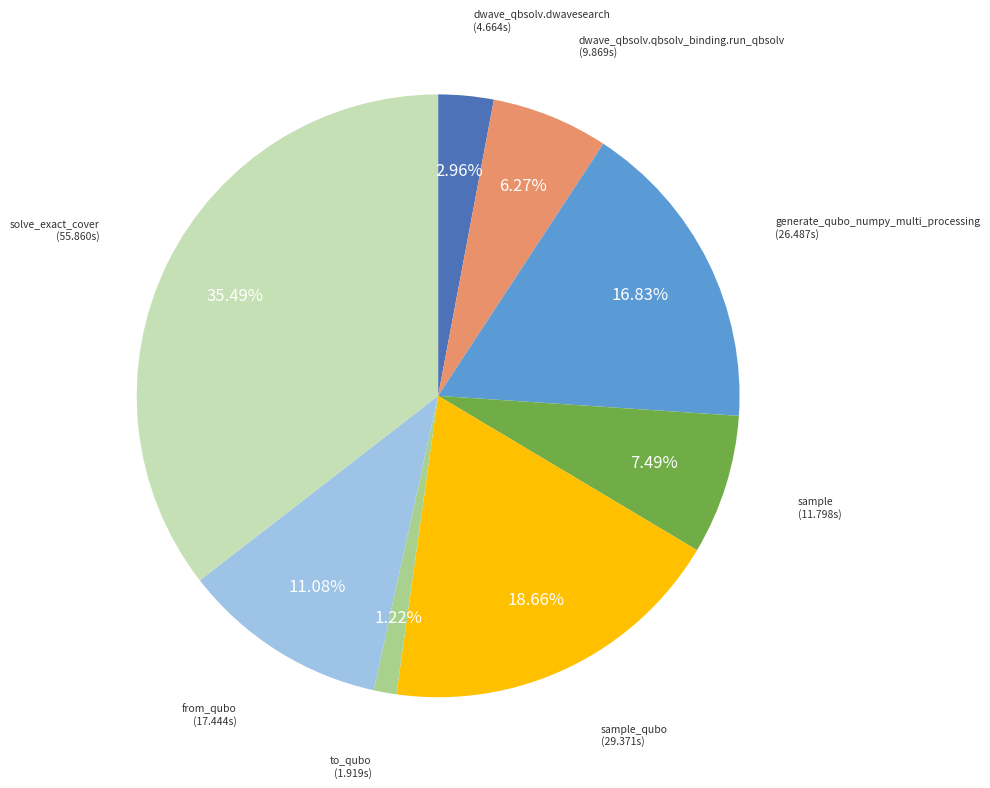

How many segments does this pie chart have?

8